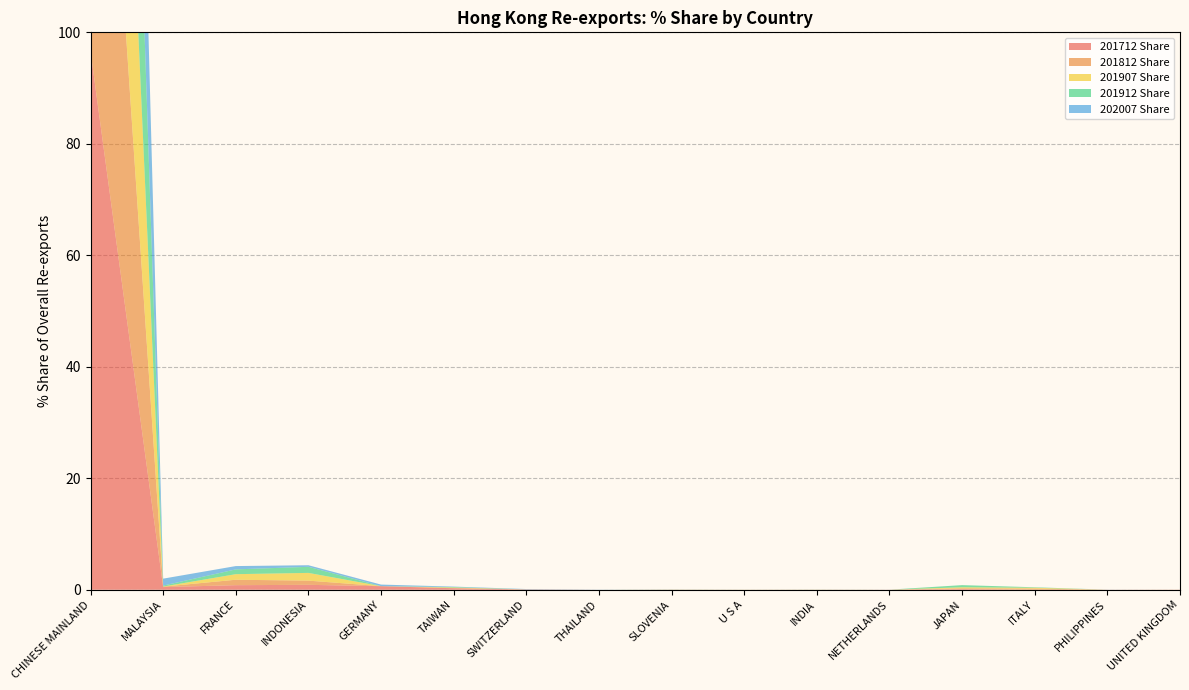

Reading left to right, transcribe all the data shown in this chart.

201712 Share: CHINESE MAINLAND=96.6	MALAYSIA=0.5	FRANCE=0.8	INDONESIA=0.9	GERMANY=0.6	TAIWAN=0.3	SWITZERLAND=0.1	THAILAND=0.0	SLOVENIA=0.0	U S A=0.0	INDIA=0.0	NETHERLANDS=0.0	JAPAN=0.1	ITALY=0.0	PHILIPPINES=0.0	UNITED KINGDOM=0.0
201812 Share: CHINESE MAINLAND=97.7	MALAYSIA=0.1	FRANCE=1.0	INDONESIA=0.8	GERMANY=0.0	TAIWAN=0.0	SWITZERLAND=0.0	THAILAND=0.0	SLOVENIA=0.0	U S A=0.0	INDIA=0.0	NETHERLANDS=0.0	JAPAN=0.1	ITALY=0.2	PHILIPPINES=0.0	UNITED KINGDOM=0.0
201907 Share: CHINESE MAINLAND=96.7	MALAYSIA=0.0	FRANCE=1.0	INDONESIA=1.4	GERMANY=0.0	TAIWAN=0.1	SWITZERLAND=0.0	THAILAND=0.0	SLOVENIA=0.0	U S A=0.0	INDIA=0.0	NETHERLANDS=0.0	JAPAN=0.2	ITALY=0.1	PHILIPPINES=0.0	UNITED KINGDOM=0.0
201912 Share: CHINESE MAINLAND=96.8	MALAYSIA=0.2	FRANCE=0.9	INDONESIA=1.1	GERMANY=0.0	TAIWAN=0.1	SWITZERLAND=0.0	THAILAND=0.0	SLOVENIA=0.0	U S A=0.0	INDIA=0.0	NETHERLANDS=0.0	JAPAN=0.4	ITALY=0.1	PHILIPPINES=0.0	UNITED KINGDOM=0.0
202007 Share: CHINESE MAINLAND=97.4	MALAYSIA=1.2	FRANCE=0.6	INDONESIA=0.3	GERMANY=0.3	TAIWAN=0.1	SWITZERLAND=0.1	THAILAND=0.0	SLOVENIA=0.0	U S A=0.0	INDIA=0.0	NETHERLANDS=0.0	JAPAN=0.0	ITALY=0.0	PHILIPPINES=0.0	UNITED KINGDOM=0.0